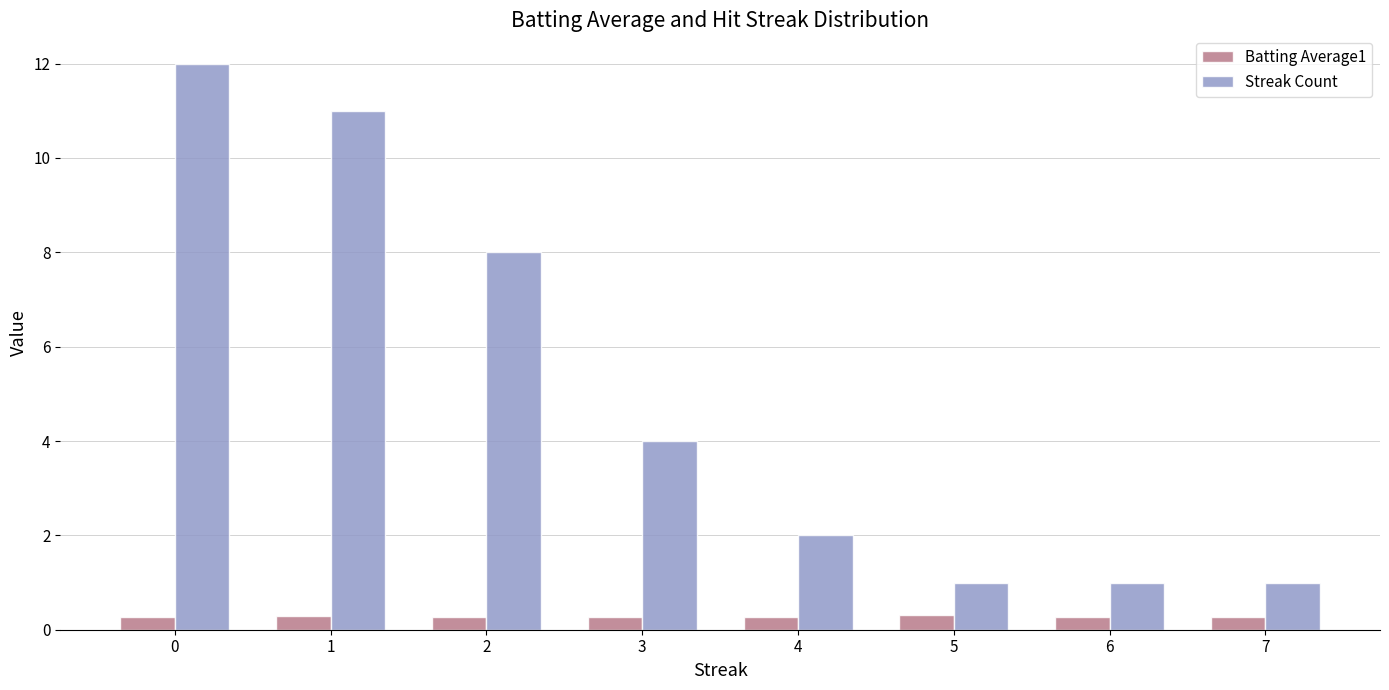

What is the difference between the highest and lowest values at 2?

7.7